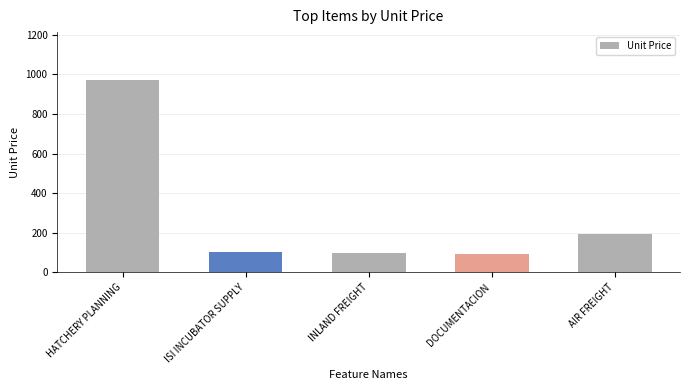

What is the difference between the maximum and minimum values?

875